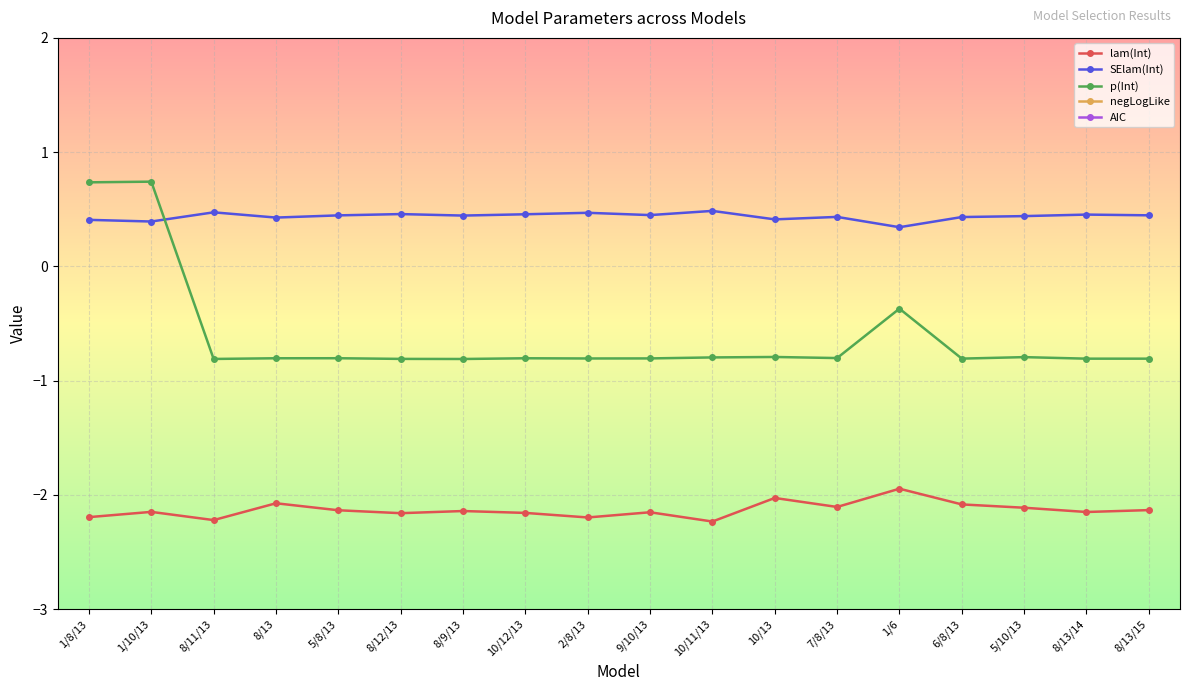

At which category is the sum across all series the highest?

1/6